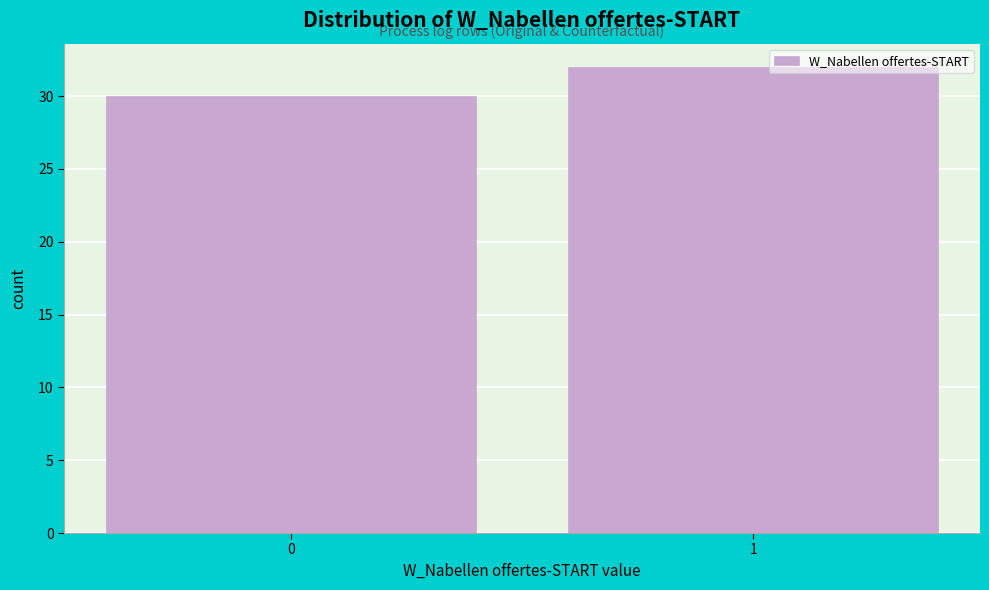

Reading left to right, list all the values displayed in this chart.

30	32